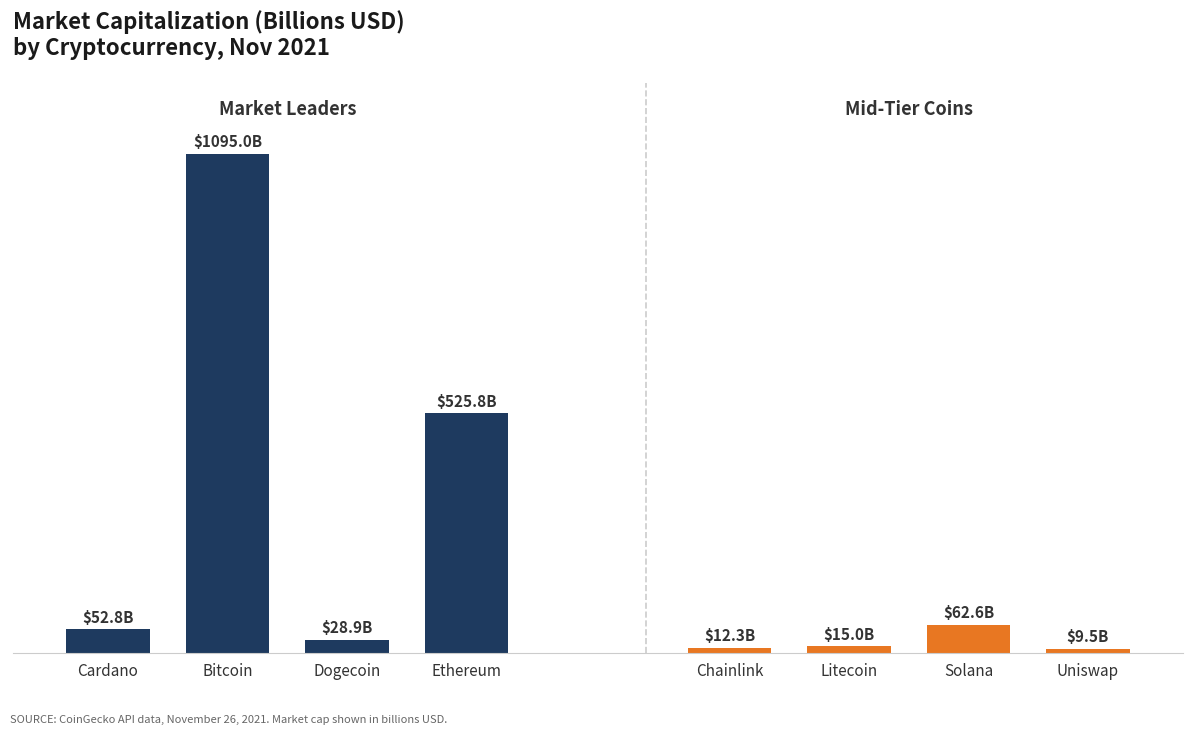

Count the number of categories in the chart.

4